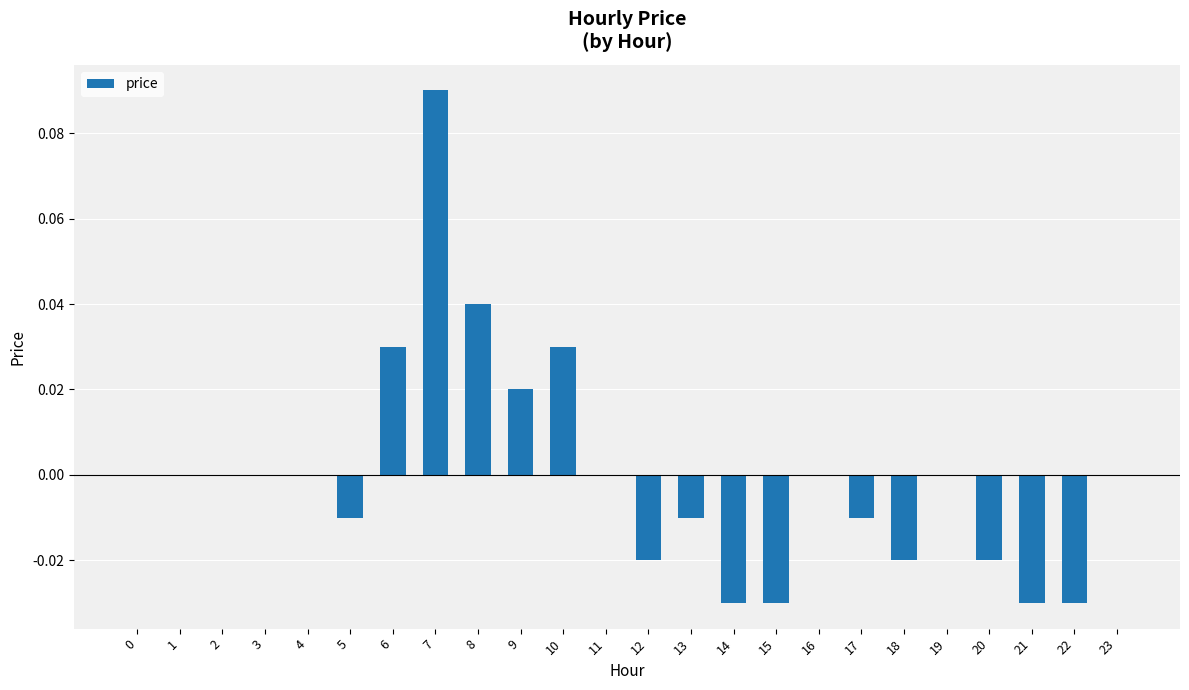

Which has a higher value, 8 or 19?

8